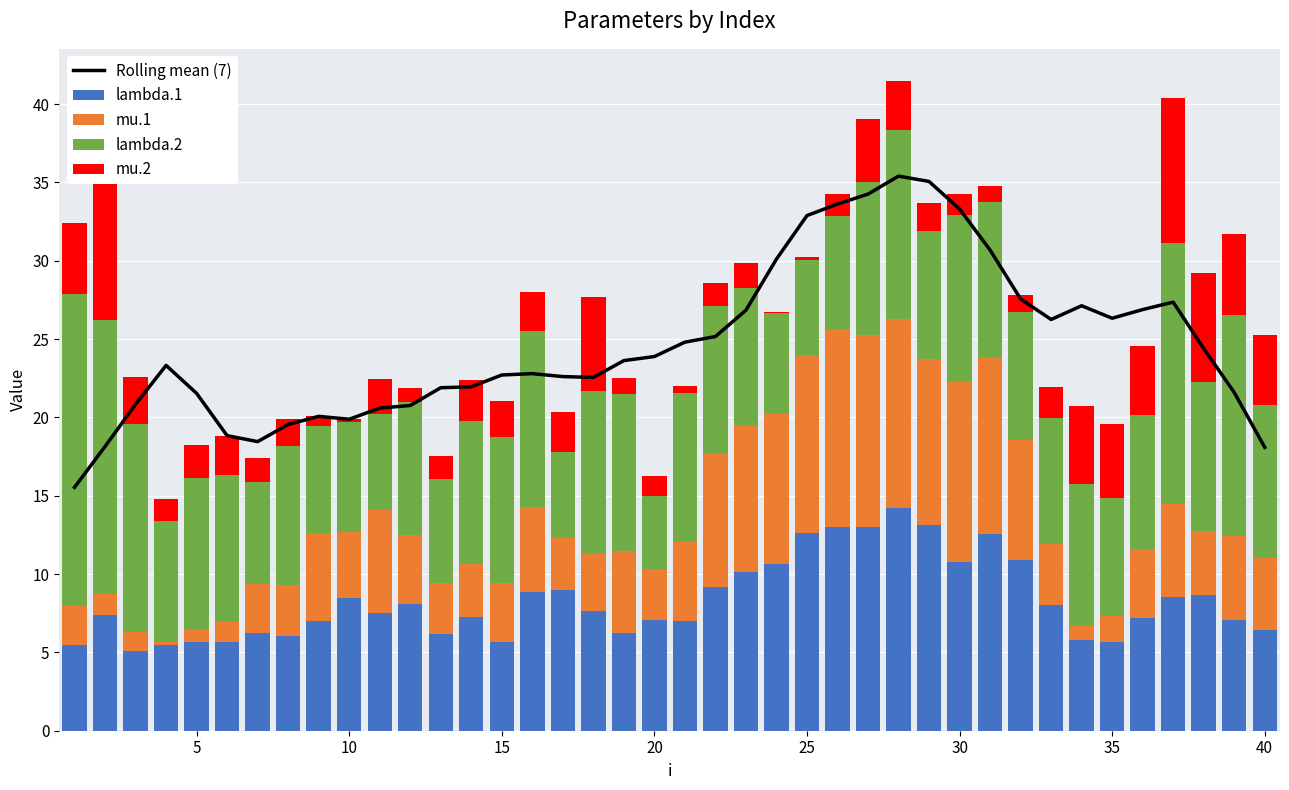

How many distinct data groups are displayed?

5